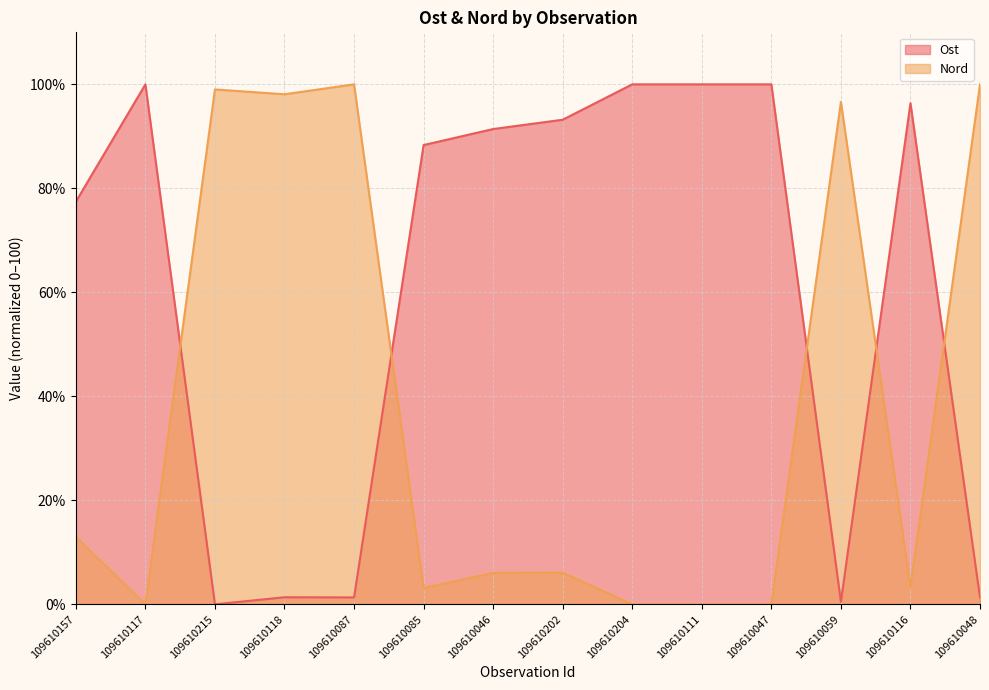

At which category does Nord reach its first local peak?

109610215